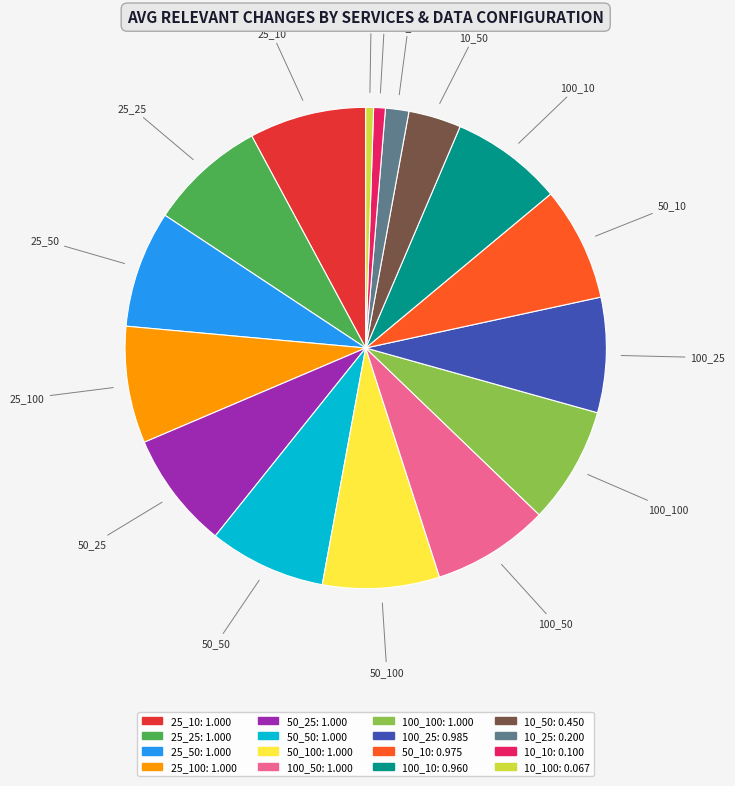

The 50_10 slice represents 8% of the pie. True or false?

True